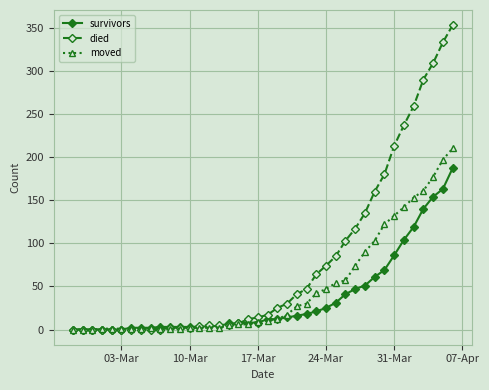

How many values in the died series are below 17?

20